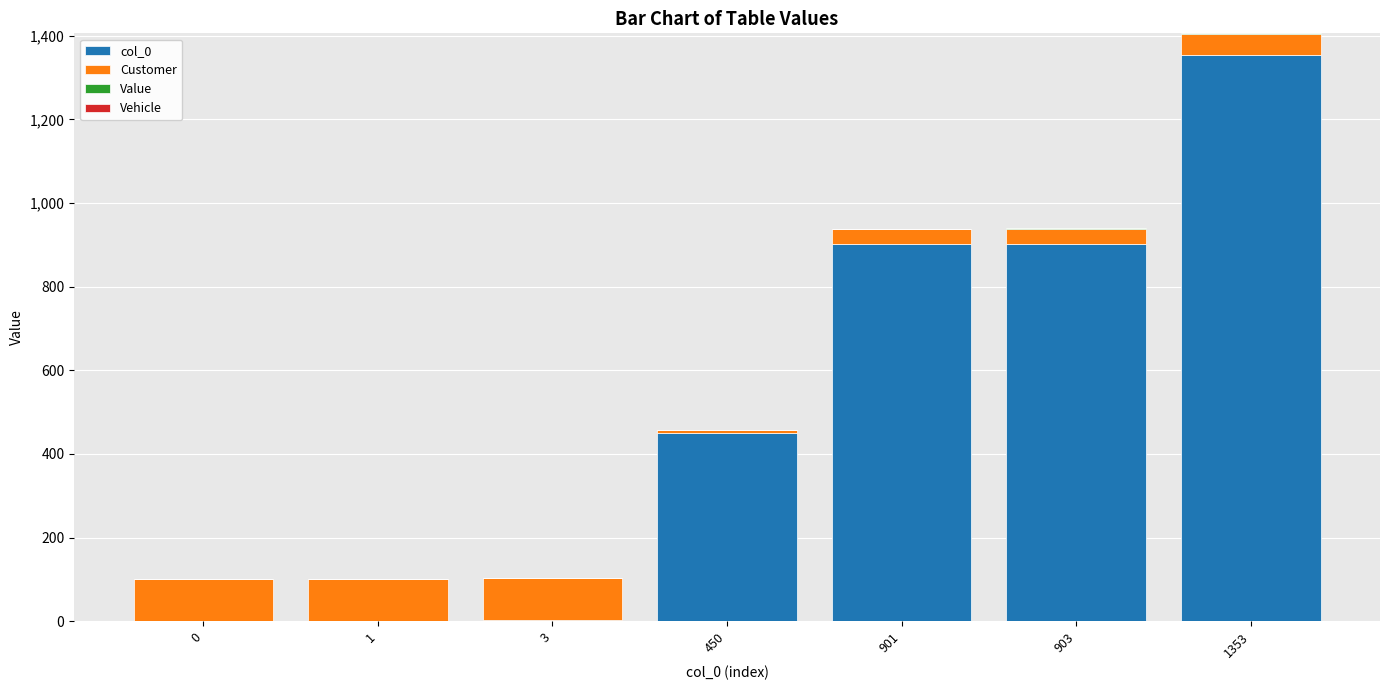

True or false: col_0 has a value of 903 at 903.

True